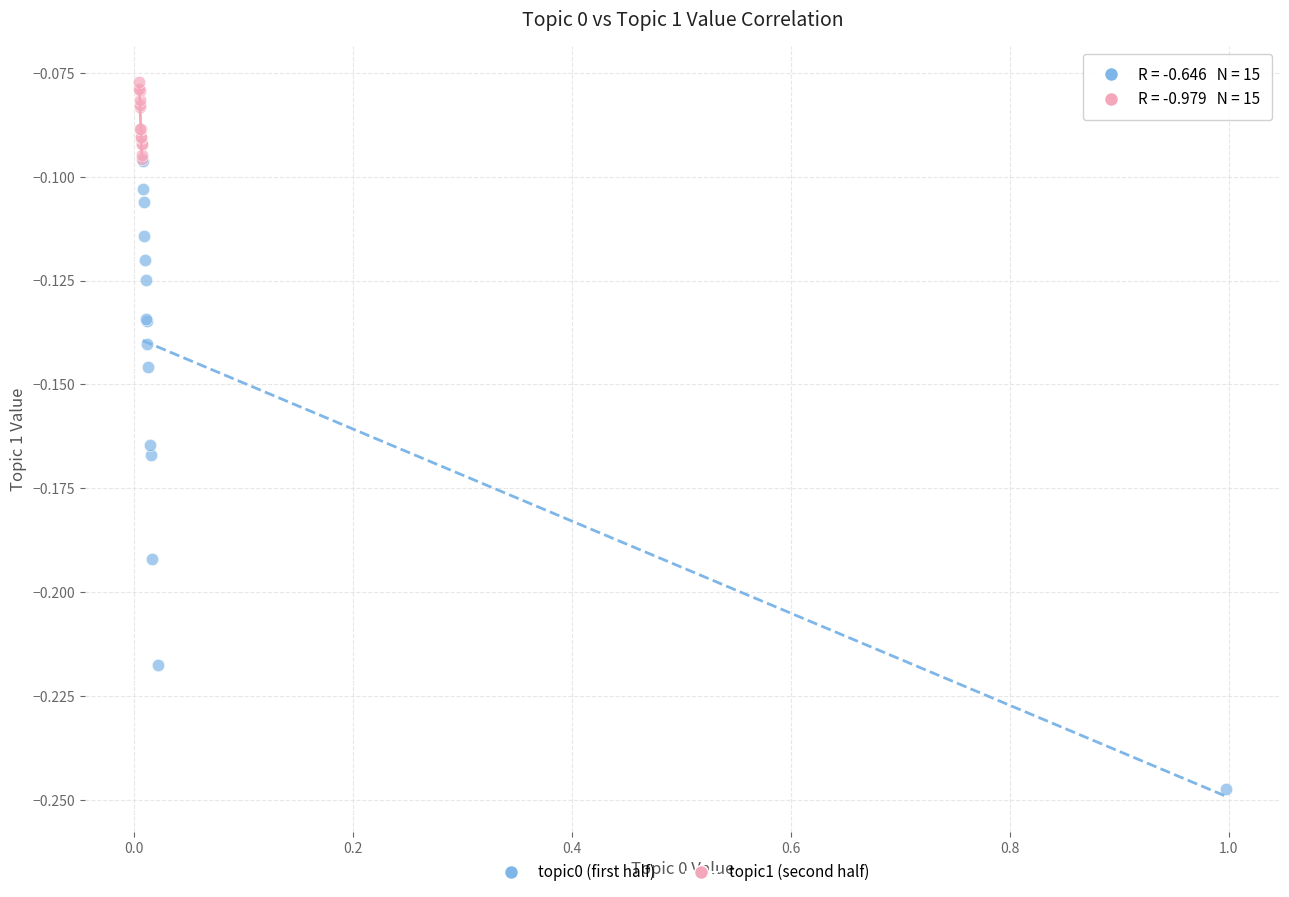

What are all the series names shown in the legend?

topic0 (first half), topic1 (second half)